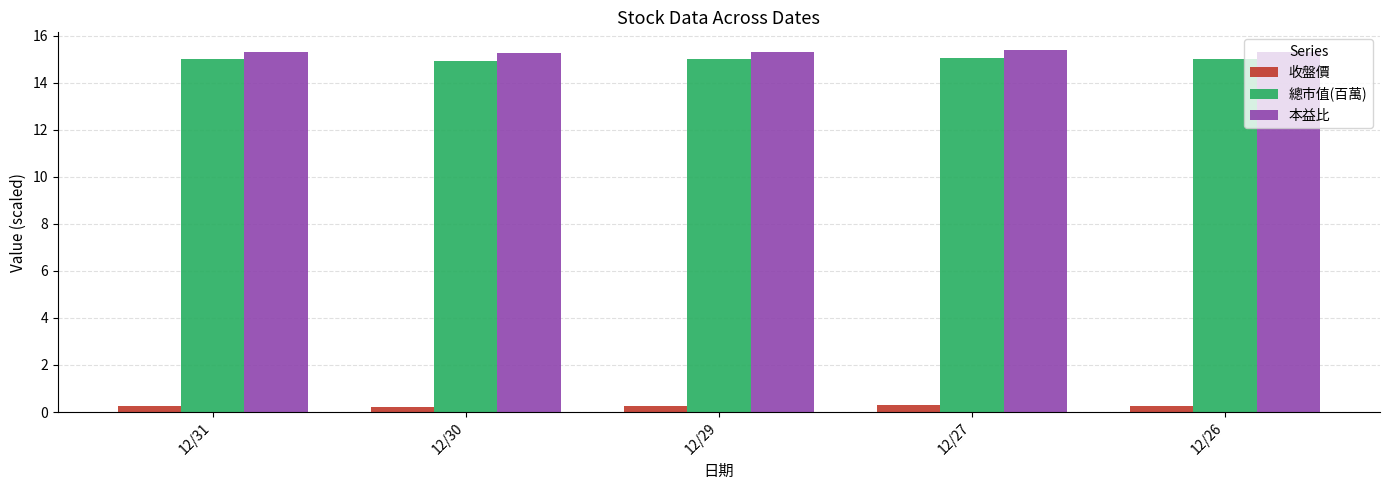

How many bars are there in total?

15